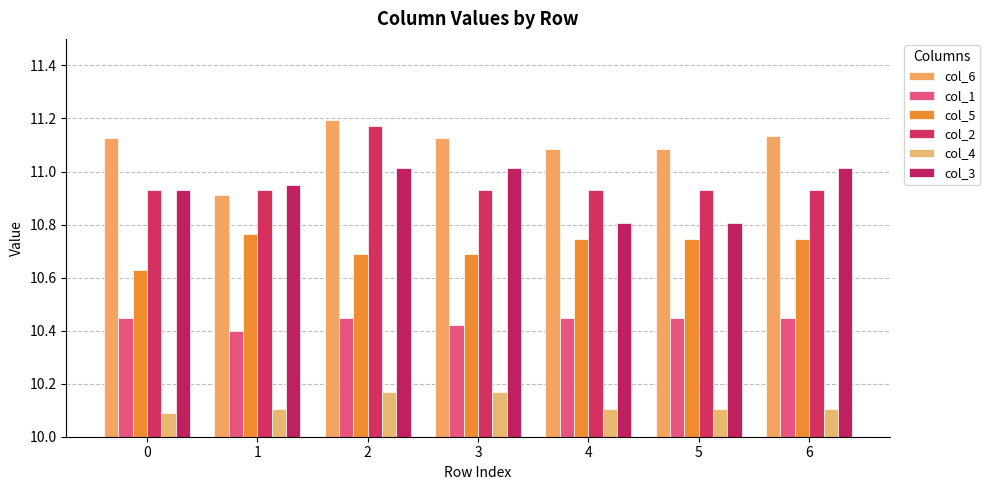

Which series changed the most between 4 and 5?

col_6